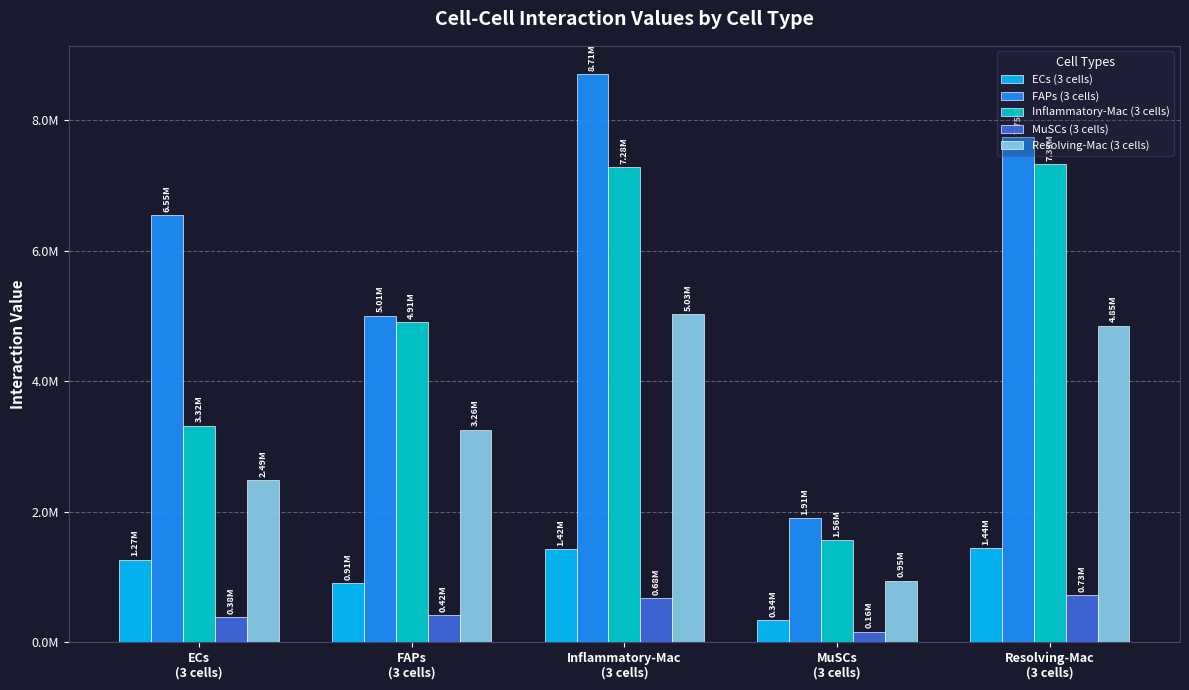

What is the label of the 1st bar from the right?

Resolving-Mac
(3 cells)